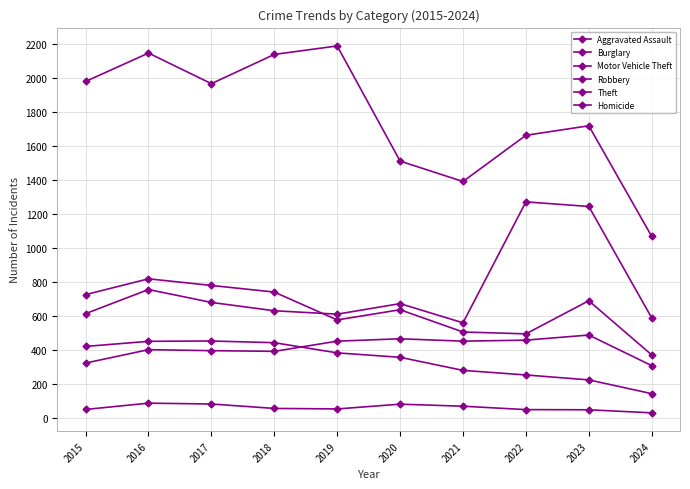

Does the chart have visible grid lines?

Yes